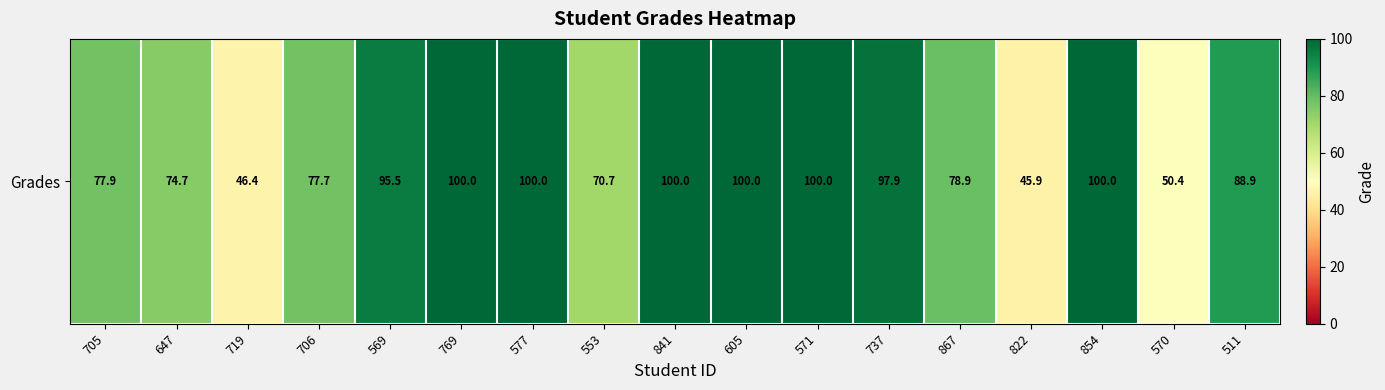

Where is the data nearest to the value 72?

553